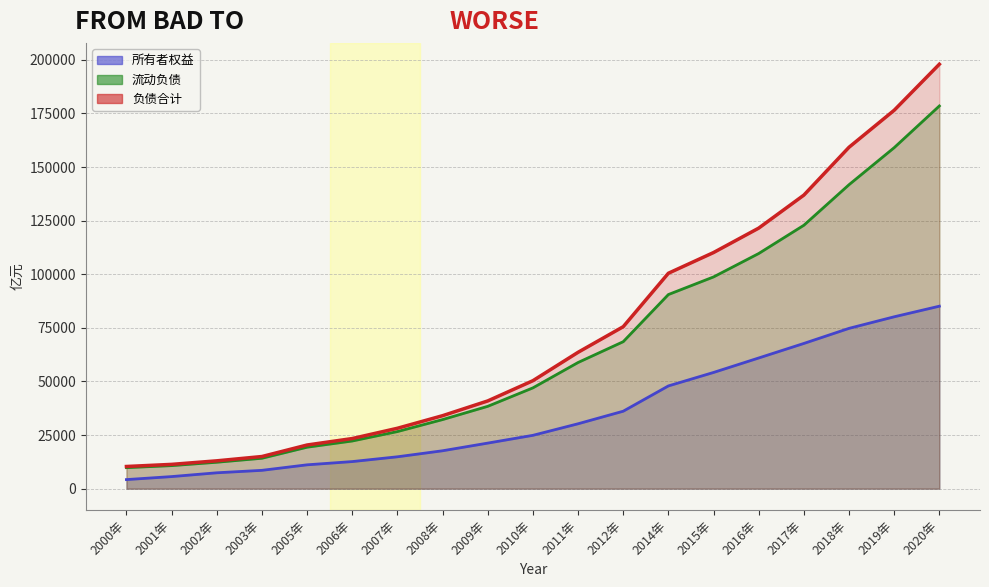

Rank the series by their maximum value, from highest to lowest.

负债合计, 流动负债, 所有者权益